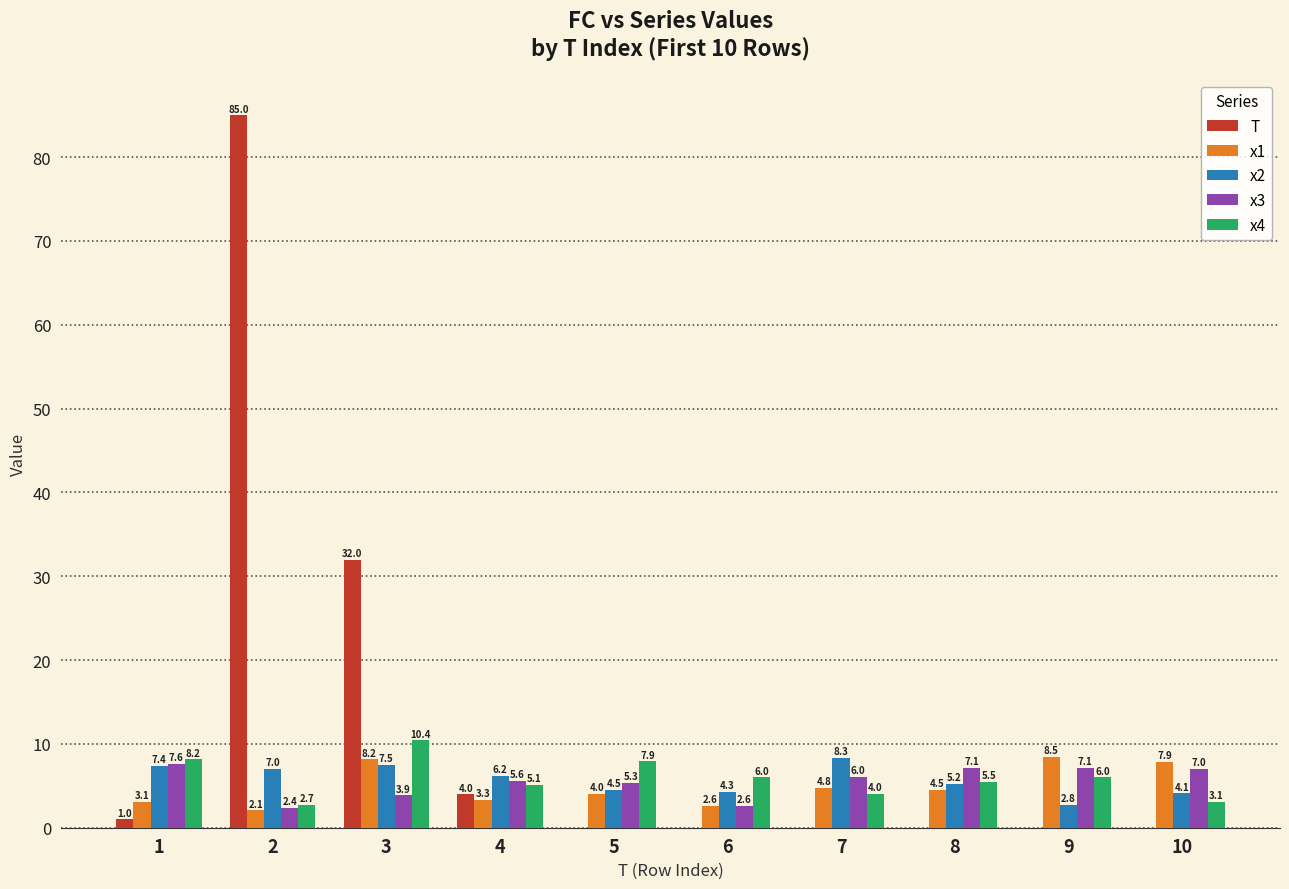

Are the bars grouped side by side (vs. stacked)?

Yes